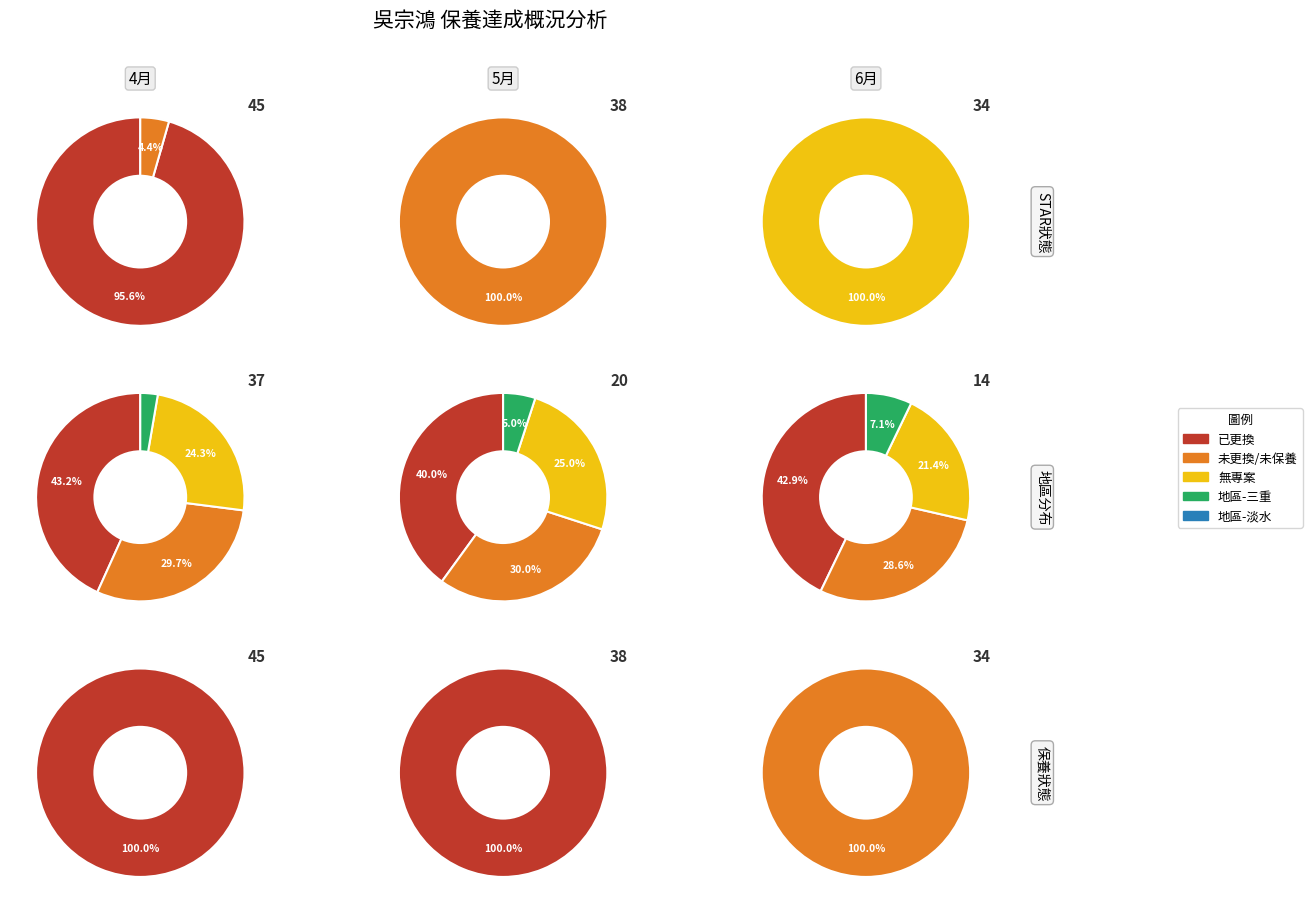

What is the difference between the highest and lowest values at 2?

34